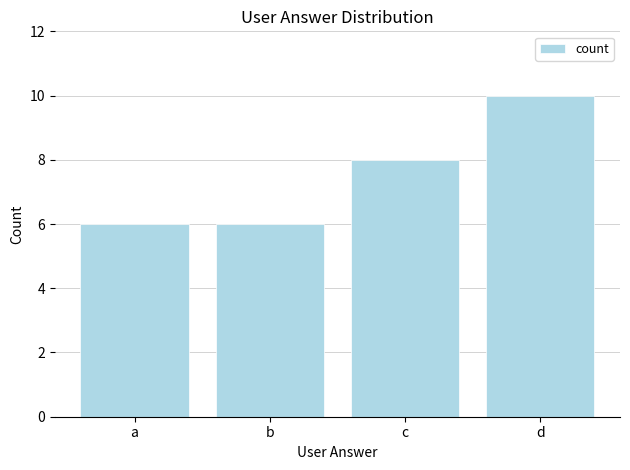

How many data points does each series have?

4